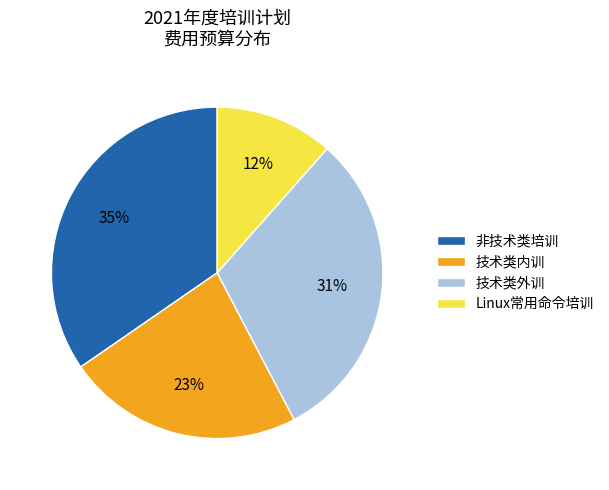

To the nearest percent, what is the difference between the largest and smallest slice percentages?

23%